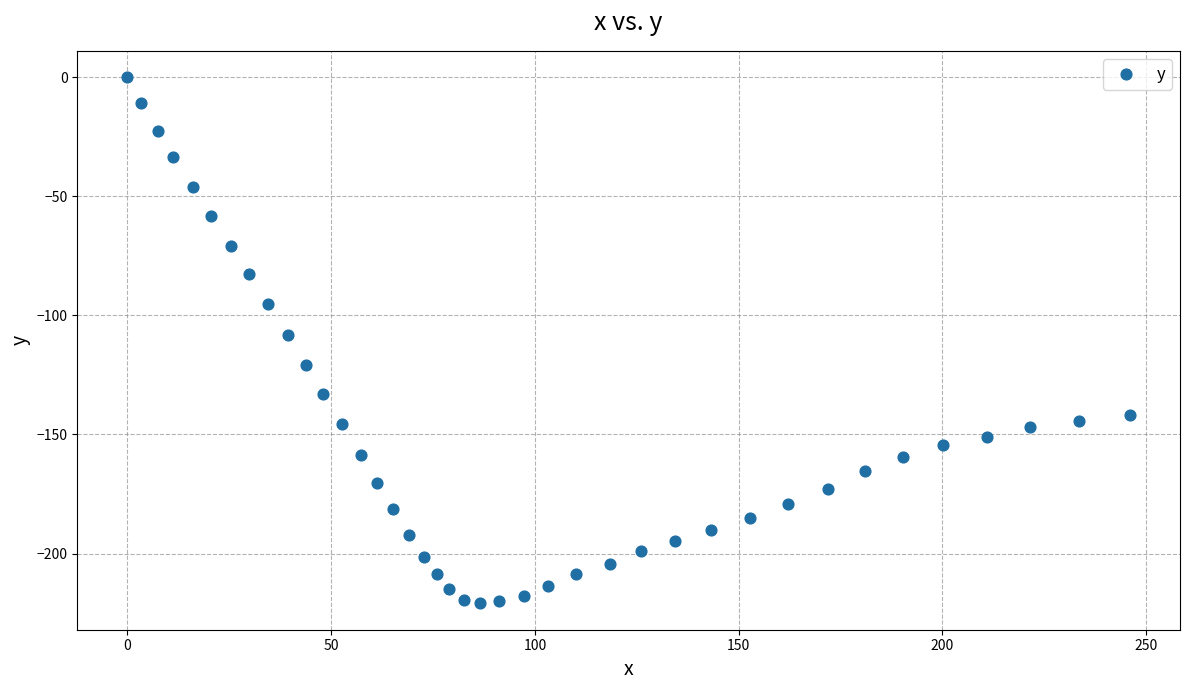

What is the range of Y values (max minus min)?

220.9